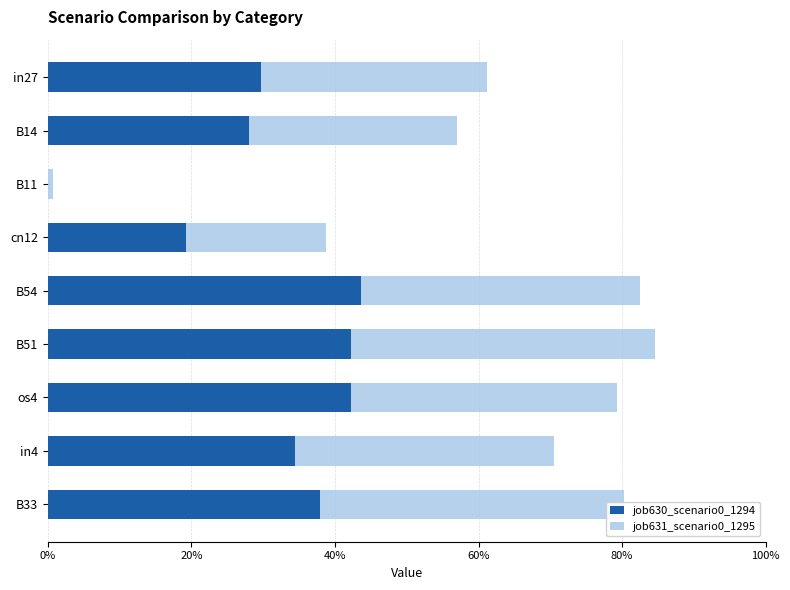

Reading left to right, extract all data points from this chart.

job630_scenario0_1294: 0.3	0.3	0.0	0.2	0.4	0.4	0.4	0.3	0.4
job631_scenario0_1295: 0.3	0.3	0.0	0.2	0.4	0.4	0.4	0.4	0.4